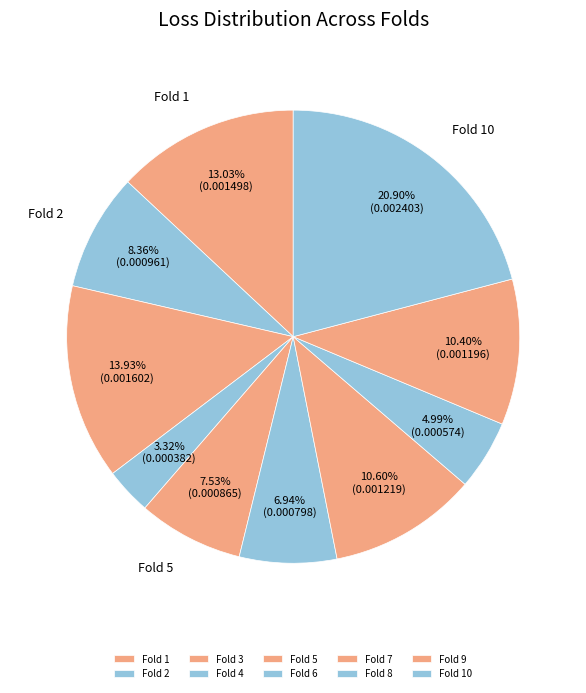

To the nearest percent, what is the average slice percentage?

10%